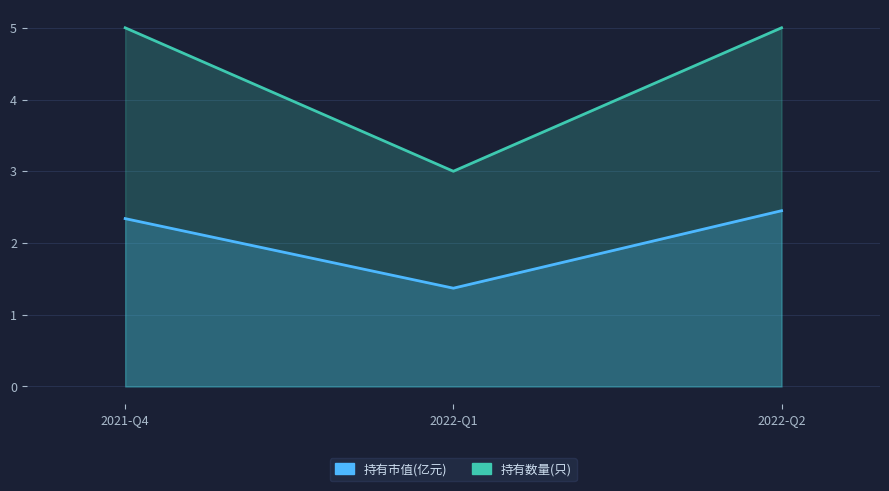

What is the minimum value shown in the chart?

1.4